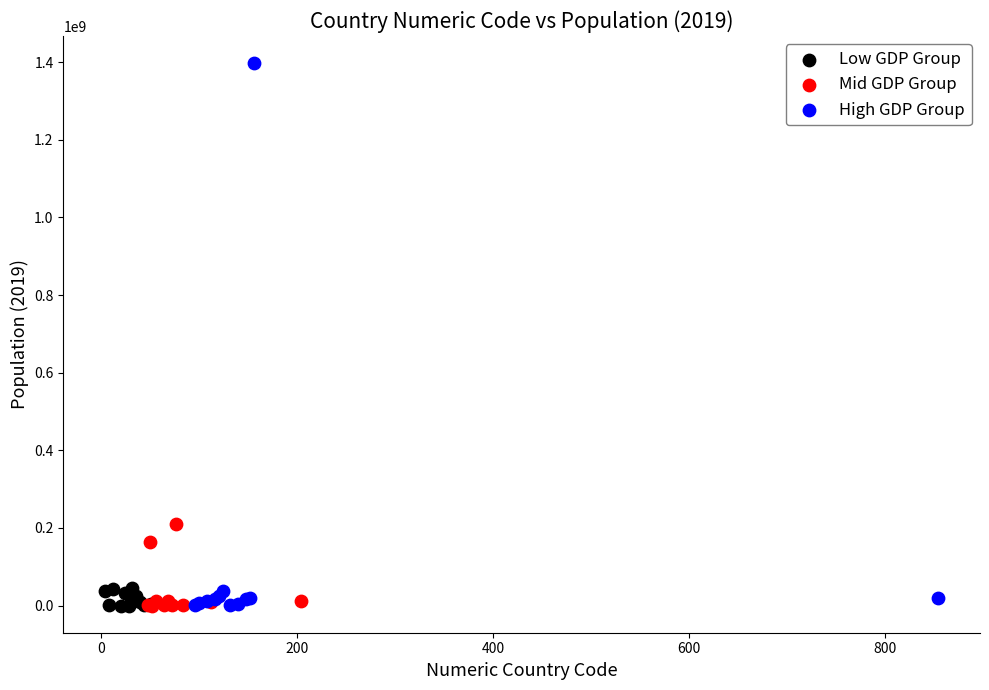

Which series reaches the maximum Y coordinate?

High GDP Group